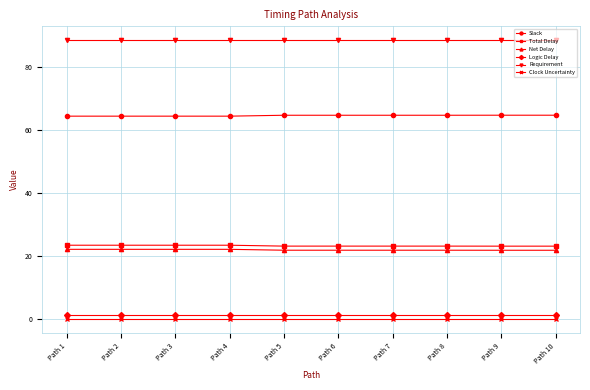

True or false: Total Delay and Slack cross at least once.

False